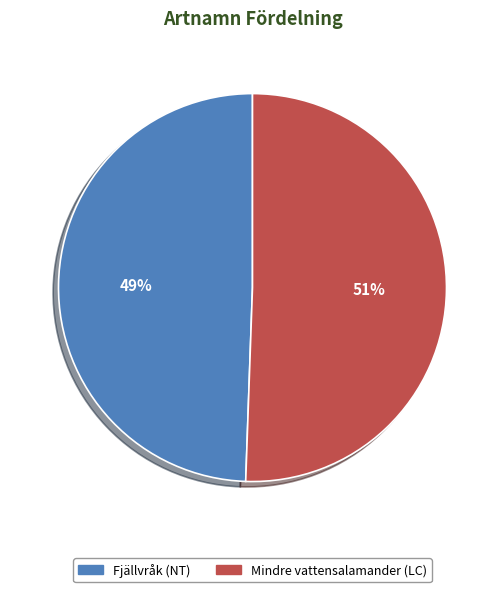

Rank the categories by value from highest to lowest.

Mindre vattensalamander (LC), Fjällvråk (NT)